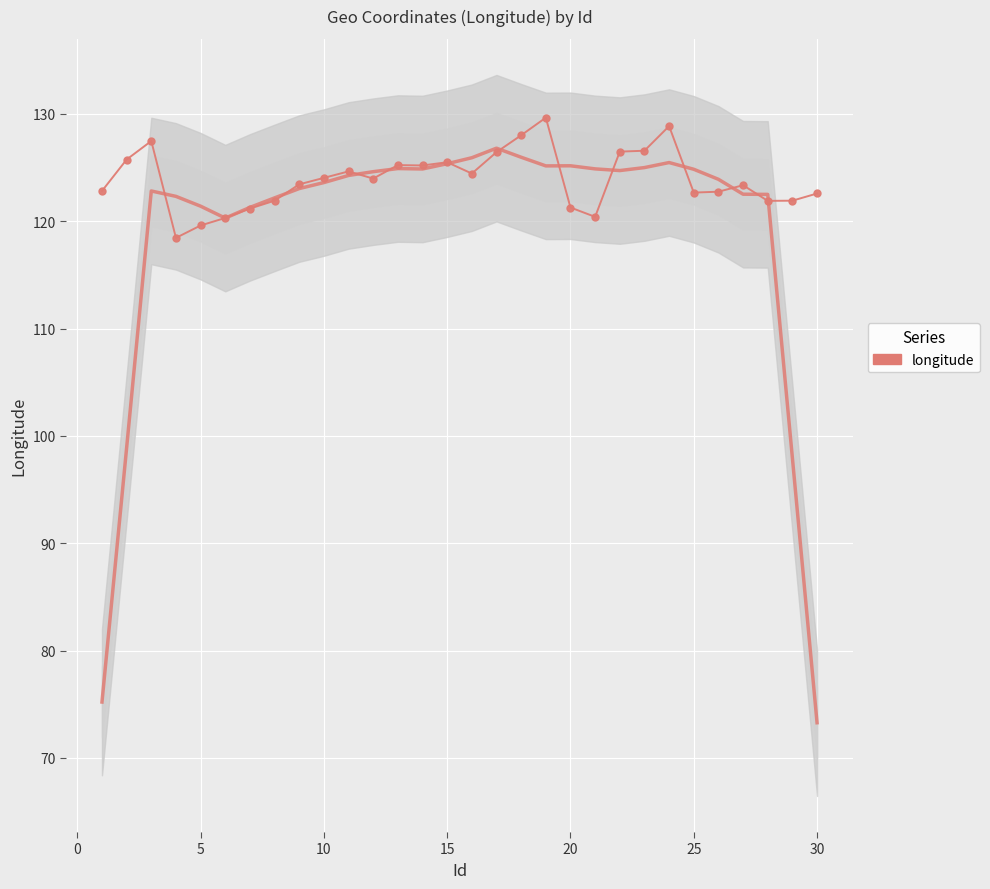

What is the smallest value displayed?

118.5